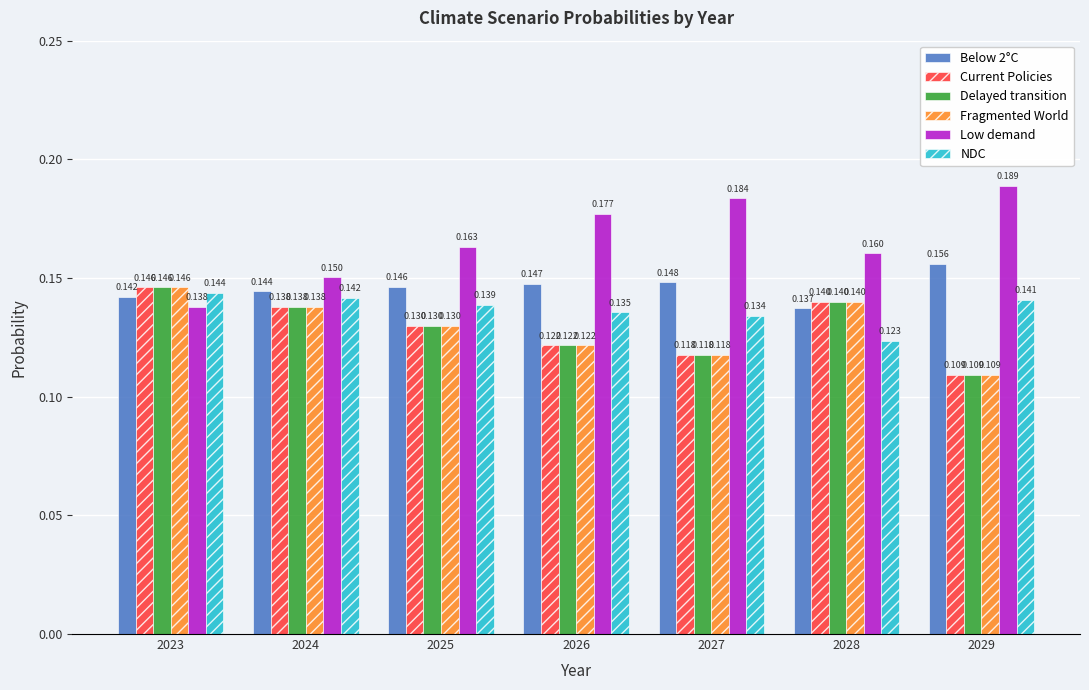

True or false: Low demand has a value of 0.3 at 2028.

False